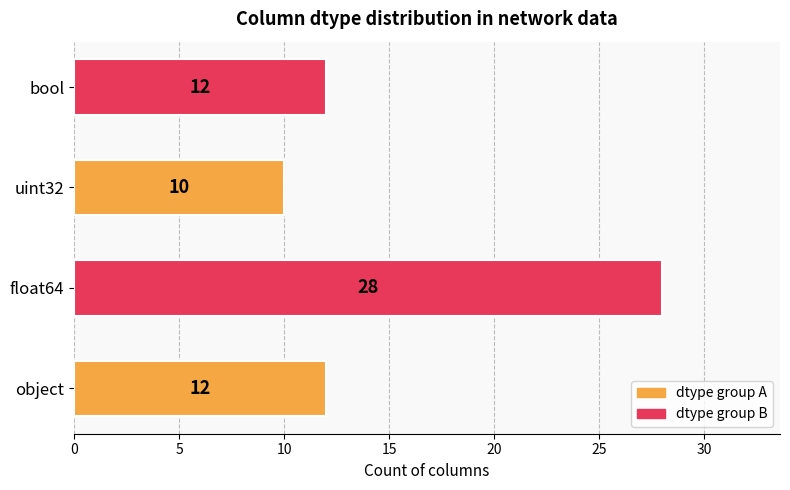

Reading bottom to top, what are all the values shown in this chart?

object=12	float64=28	uint32=10	bool=12